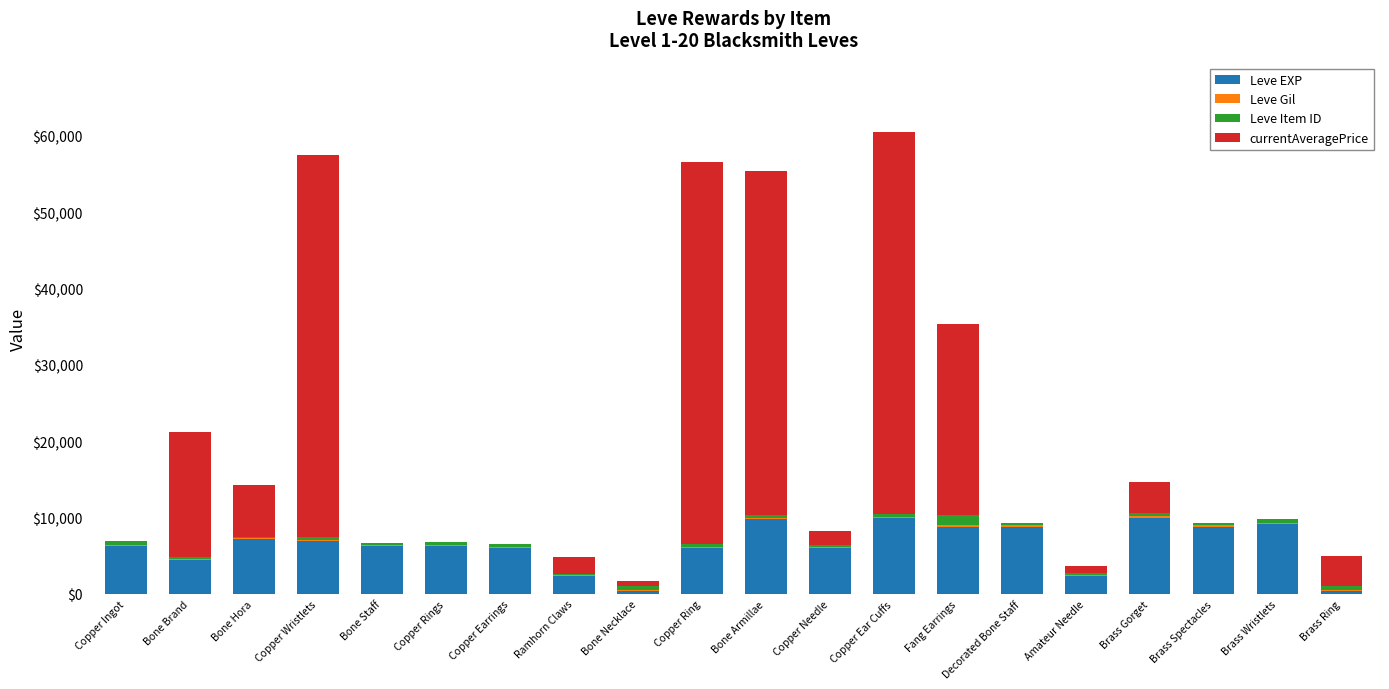

Between Brass Wristlets and Bone Necklace, which is larger?

Brass Wristlets